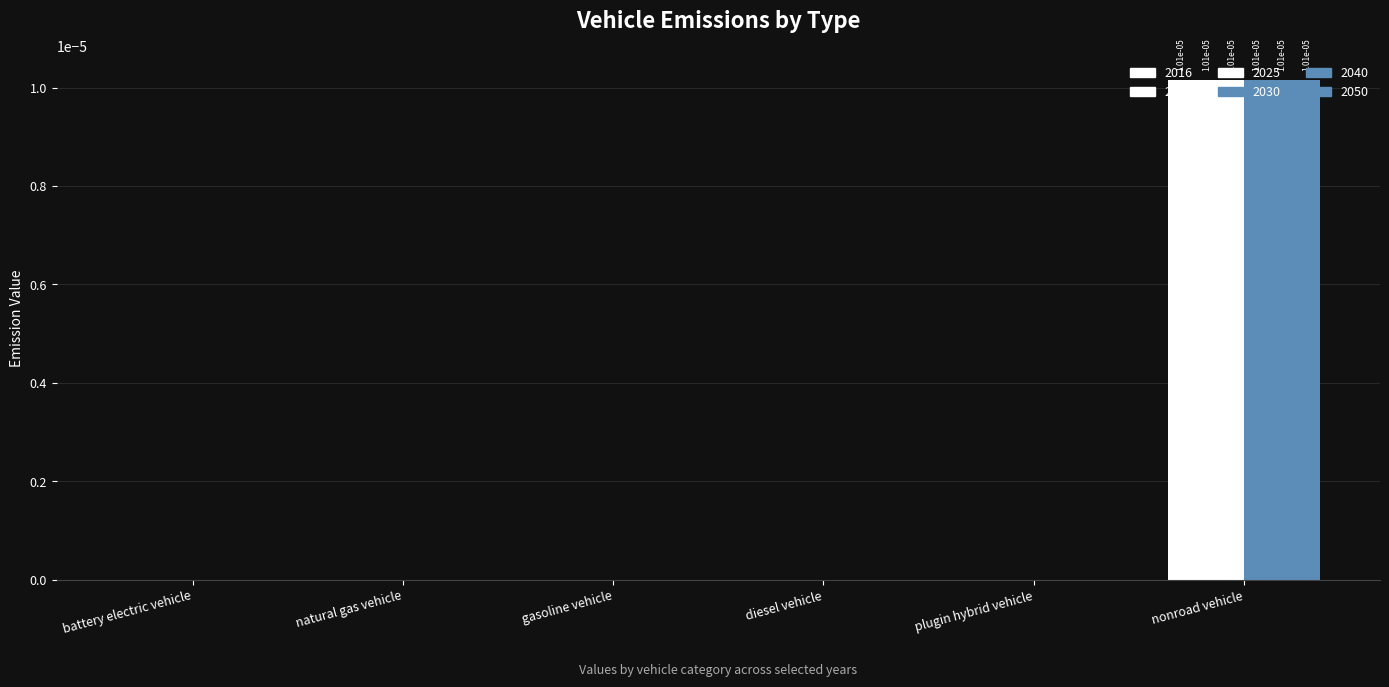

Are the bars horizontal?

No